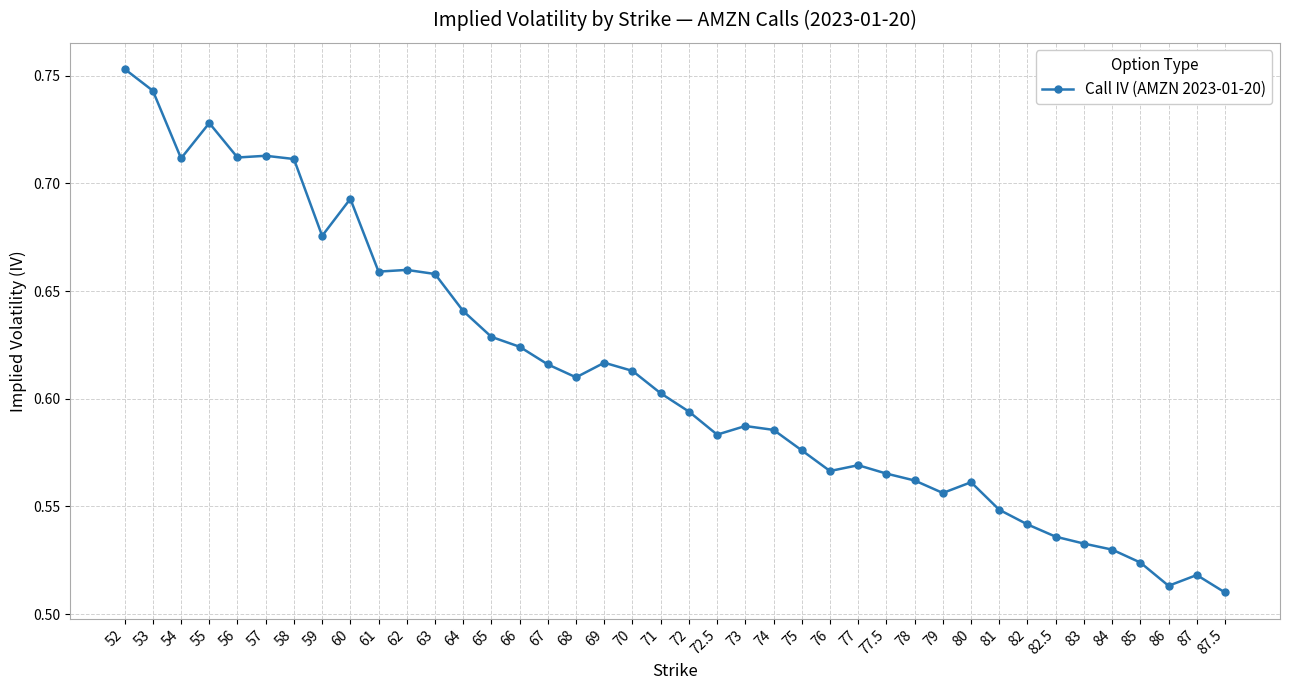

Which has a higher value, 85 or 61?

61